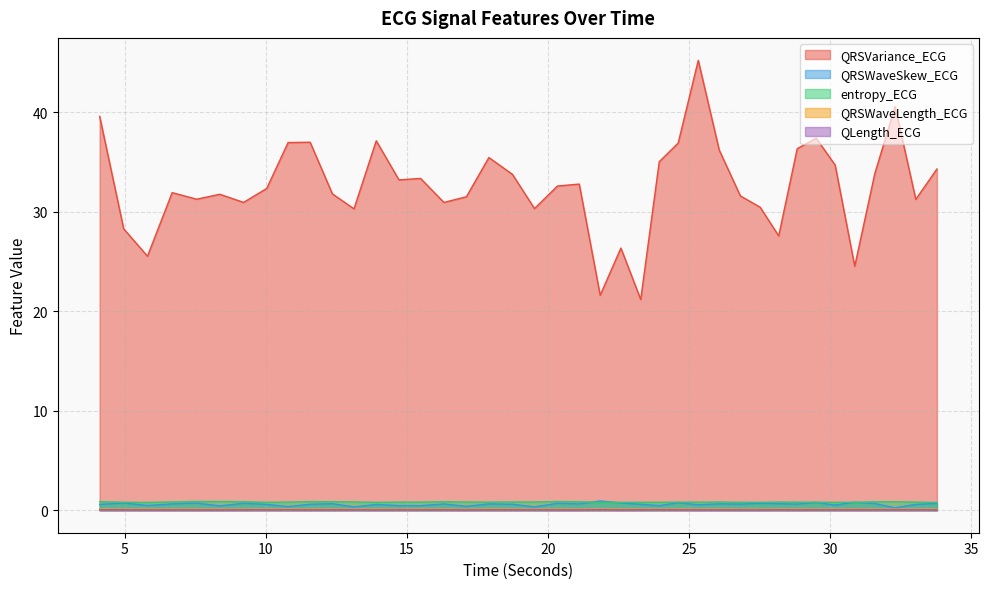

At which category is the sum across all series the highest?

25.328125